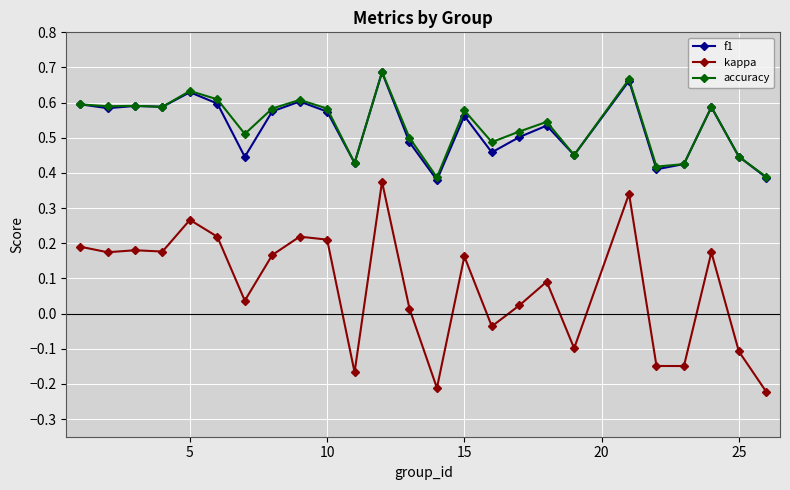

True or false: kappa has more than 2 interior local peaks.

True